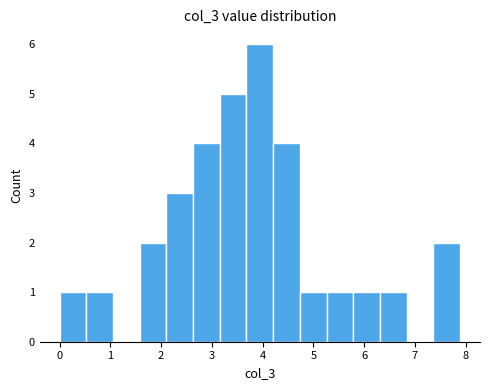

Over which range of the x-axis is the bar tallest?

3.7 to 4.2